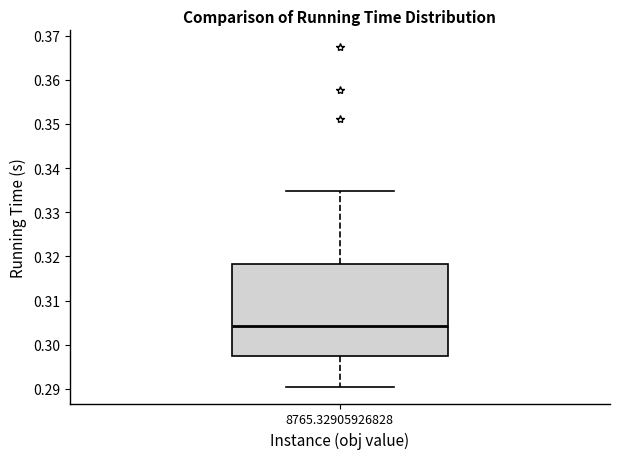

Transcribe this box plot: give where the median line is, the range the box spans, and where the two whiskers end, as read against the y-axis. The values are not printed on the chart, so give them approximately, as read against the axis.

median 0.304, box 0.297 to 0.318, whiskers 0.291 to 0.335